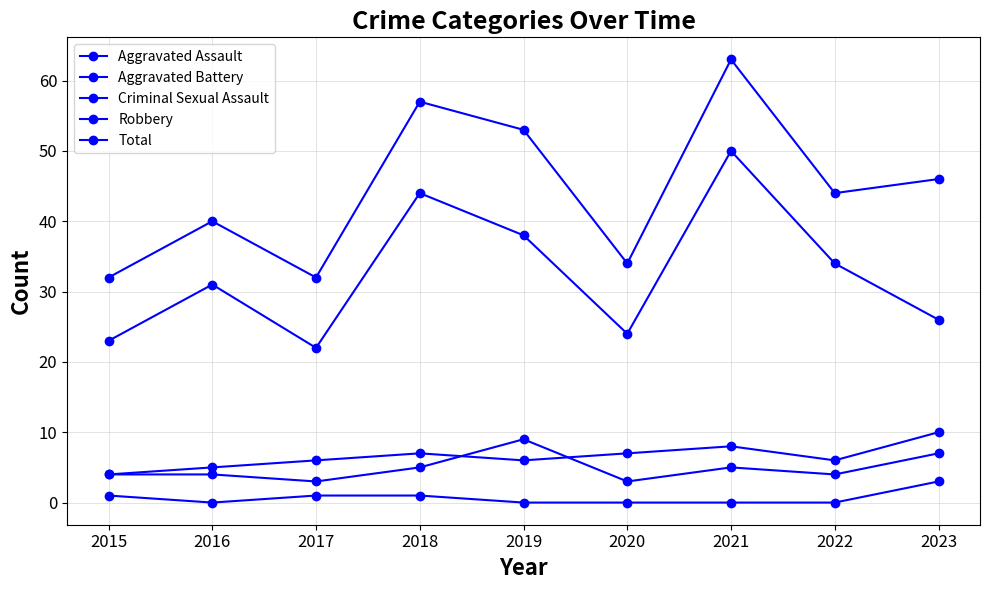

Count the number of data series in this chart.

5